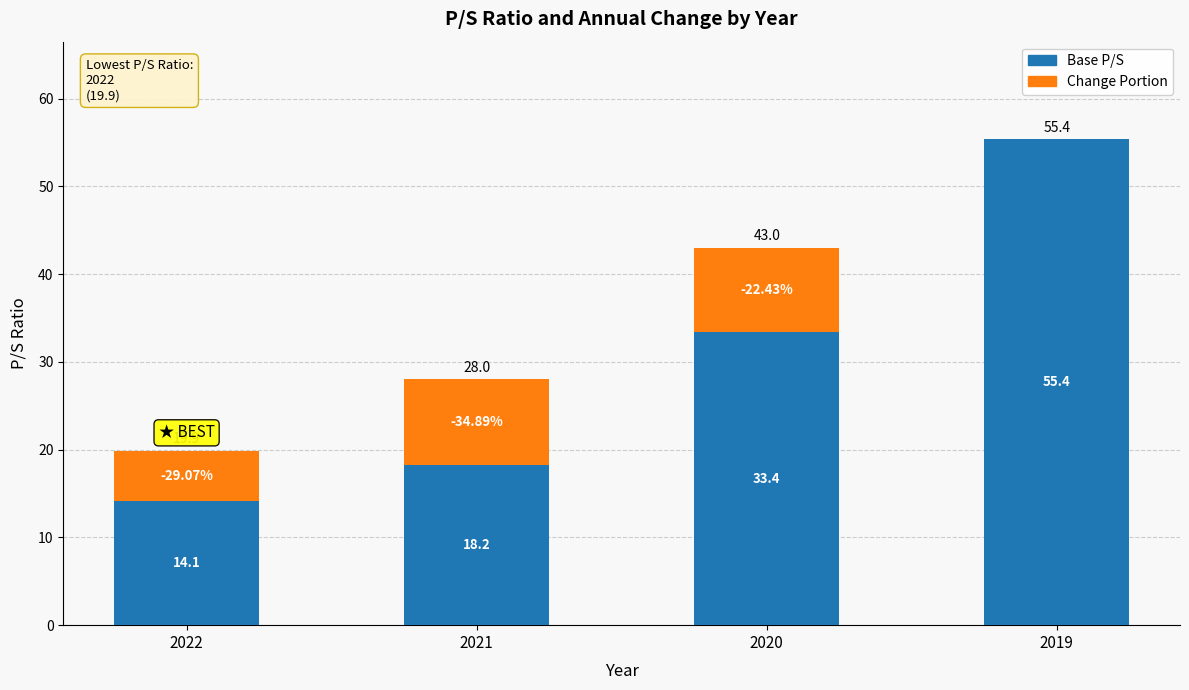

Are the bars horizontal?

No